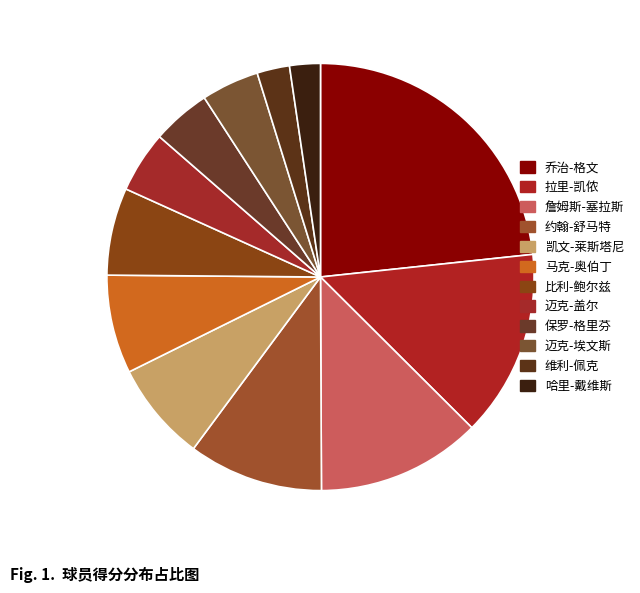

How much of the chart is everything except 凯文-莱斯塔尼?

92.5%